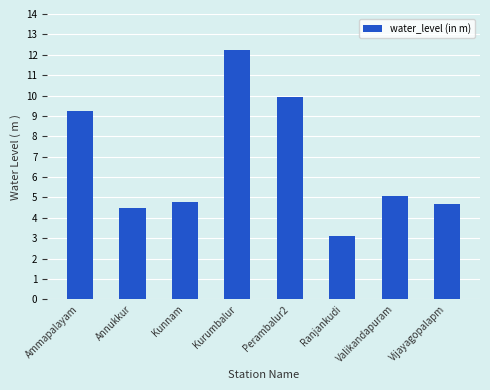

What is the sum of the values at Ammapalayam and Annukkur?

13.7